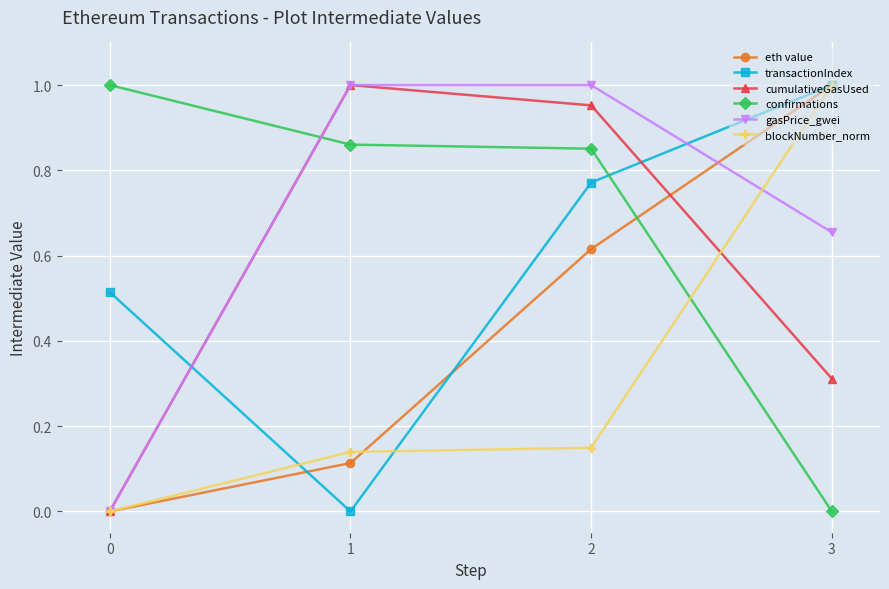

How many data points in gasPrice_gwei are less than 1?

2